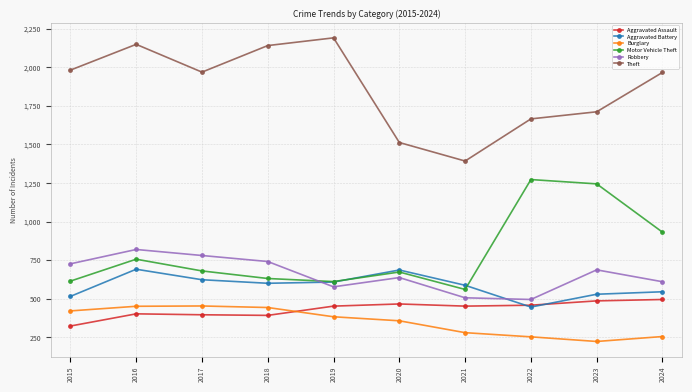

How many data points does each series have?

10